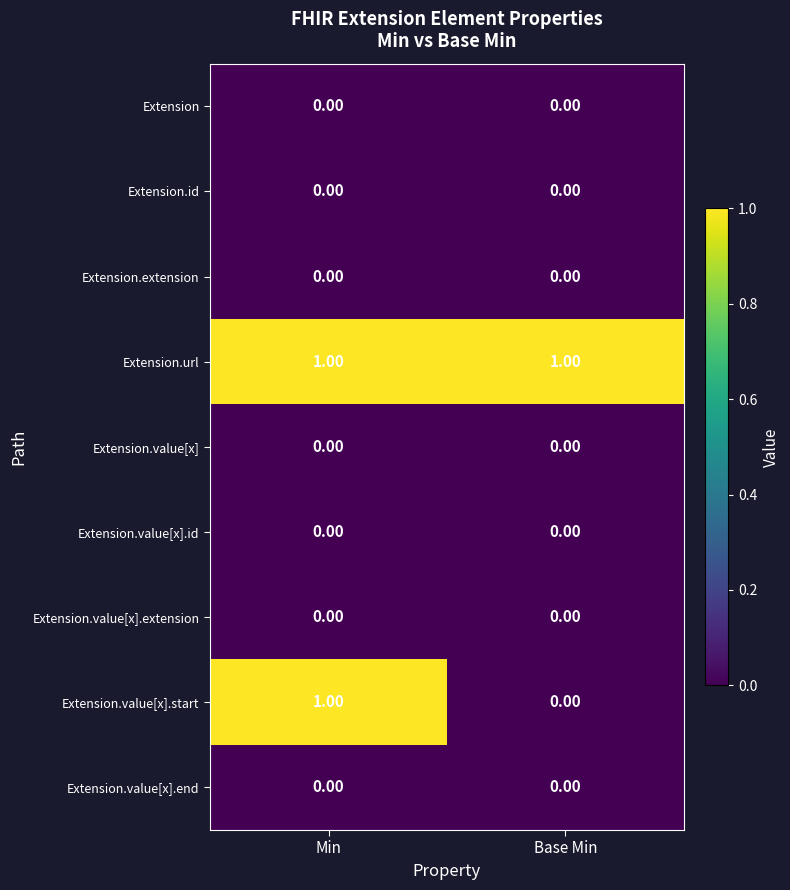

Which series has the largest range (max minus min)?

Extension.value[x].start